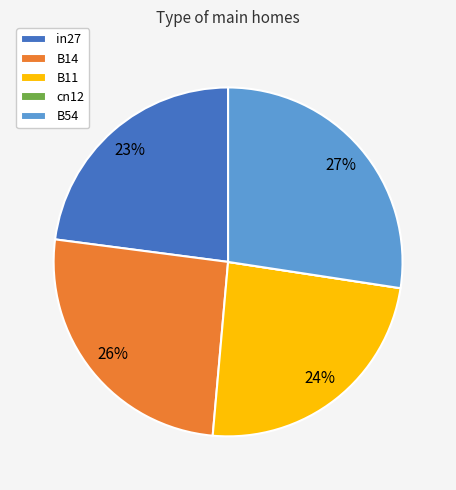

To the nearest percent, what is the average slice percentage?

20%